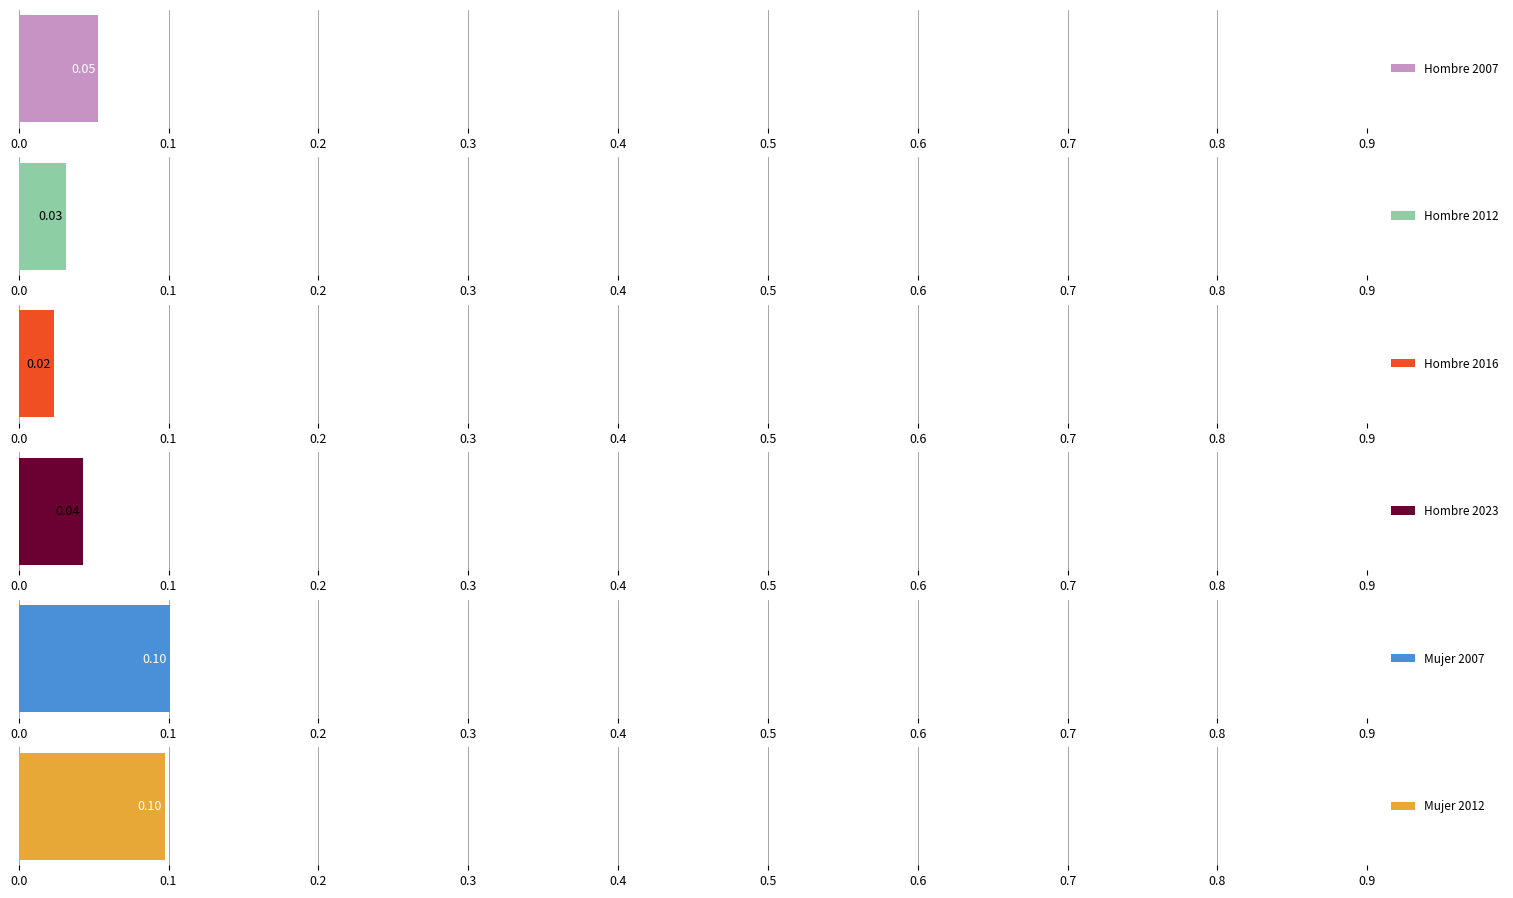

What is the maximum value for Mujer 2012?

0.1